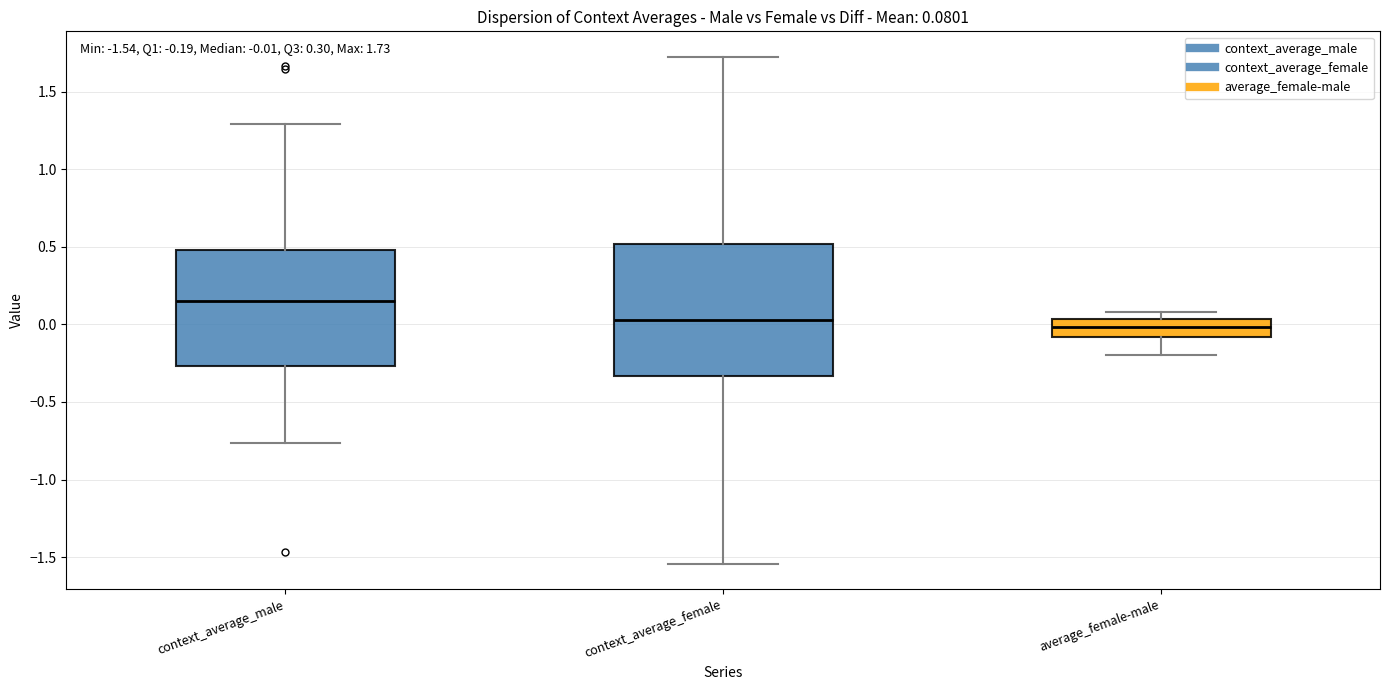

Which box is the tallest, from its lower edge to its upper edge?

context_average_female